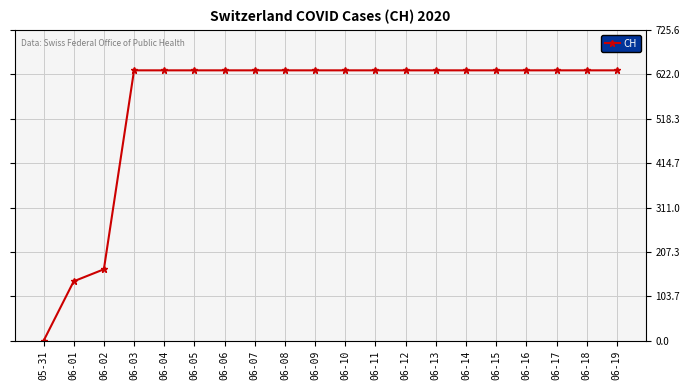

What is the value of the 17th point from the left?

631